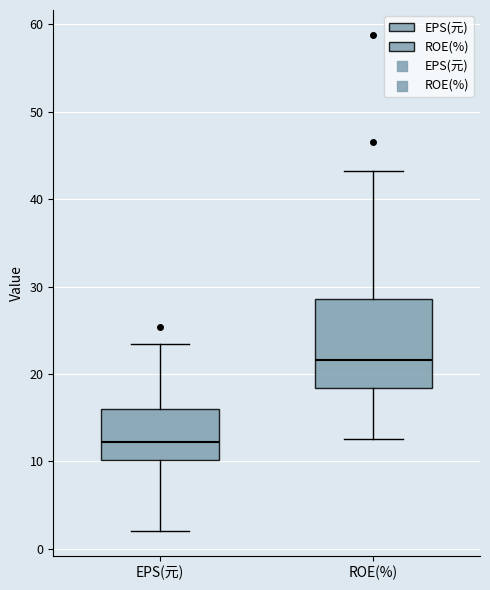

Which box has the lowest median line?

EPS(元)